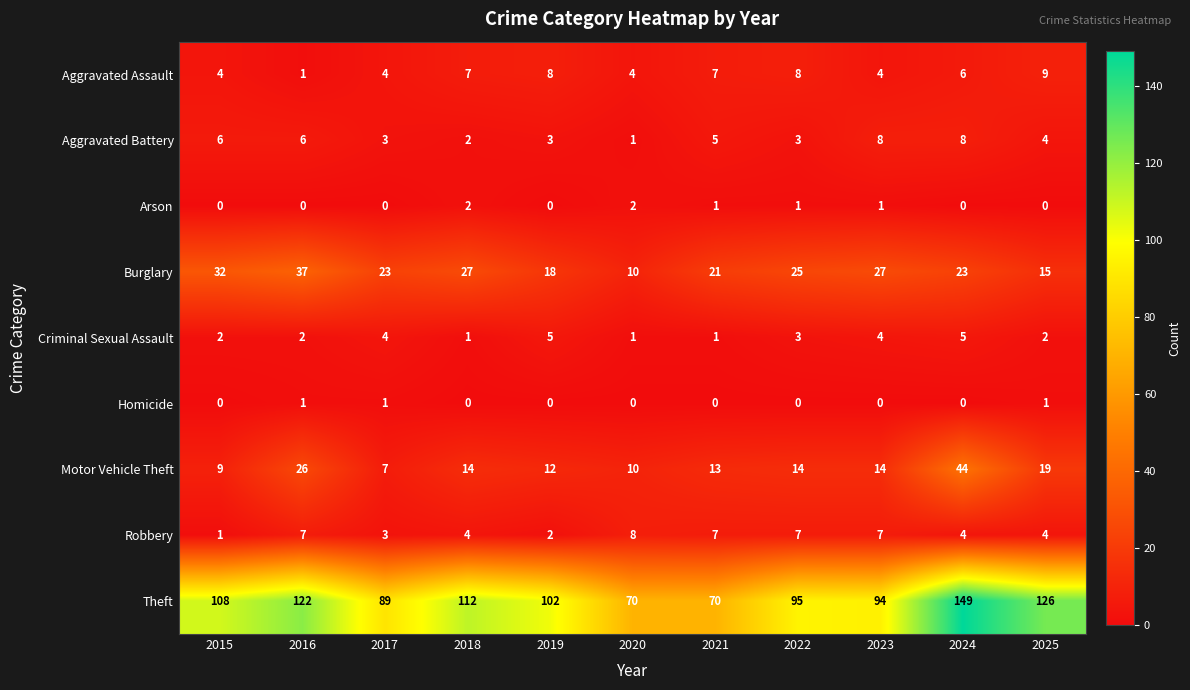

Which series changed the most between 2021 and 2022?

Theft